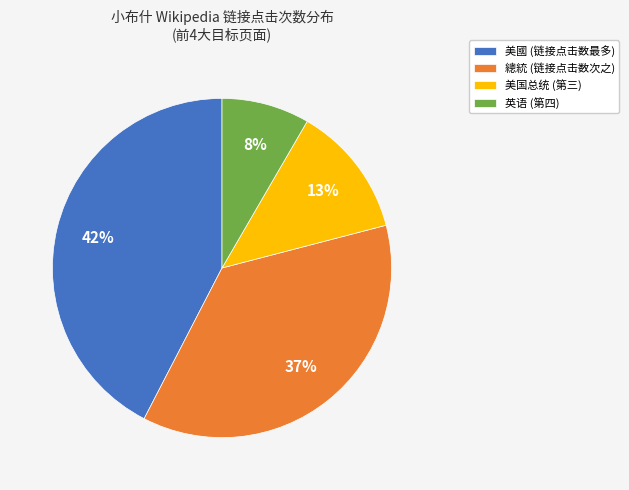

Is 美國 (链接点击数最多) the majority of the pie?

No